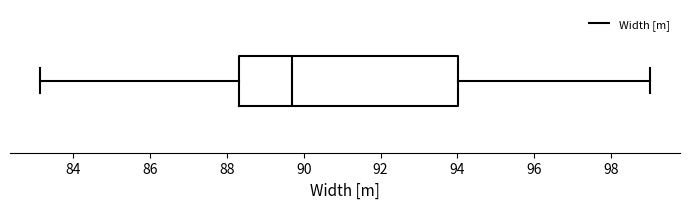

Read this box plot against the x-axis: the position of the median line, the range covered by the box, and the ends of both whiskers. The values are not printed on the chart, so give them approximately, as read against the axis.

median 89.6, box 88.4 to 94.0, whiskers 83.2 to 99.0